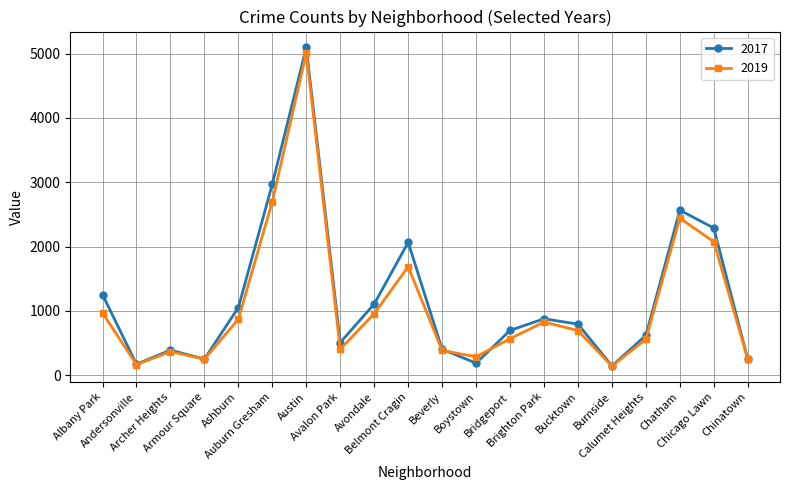

Is it true that 2019 equals 249 at Armour Square?

True